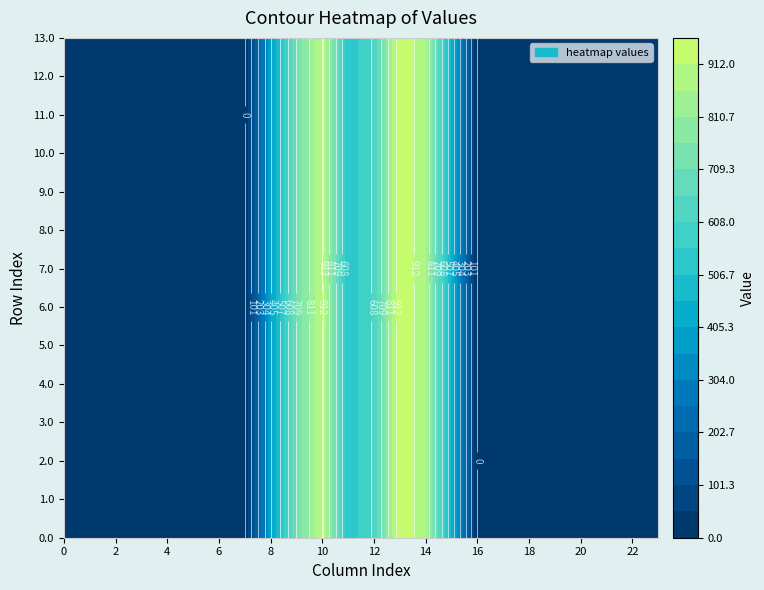

How many categories are shown in the chart?

24